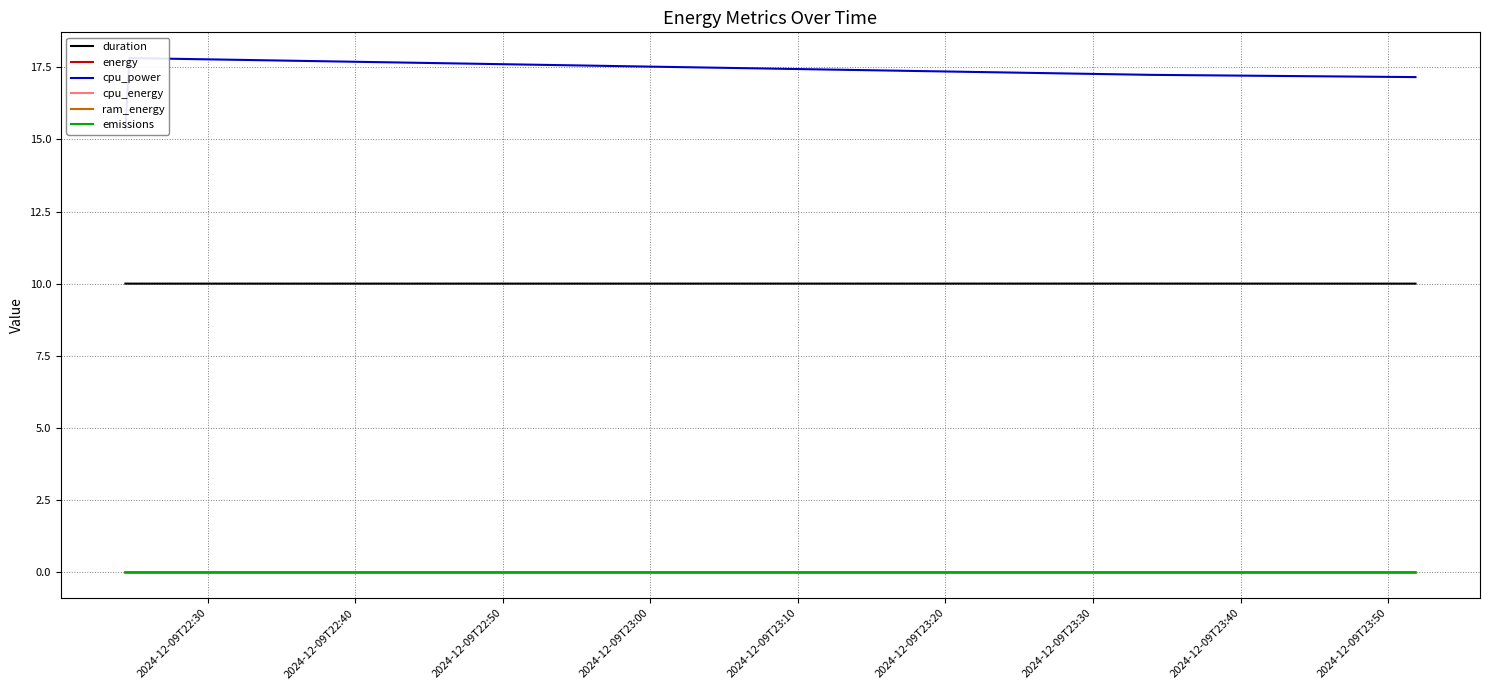

Reading right to left, extract all data points from this chart.

duration: 10.0	10.0	10.0	10.0
energy: 0.0	0.0	0.0	0.0
cpu_power: 17.2	17.2	17.8	15.4
cpu_energy: 0.0	0.0	0.0	0.0
ram_energy: 0.0	0.0	0.0	0.0
emissions: 0.0	0.0	0.0	0.0